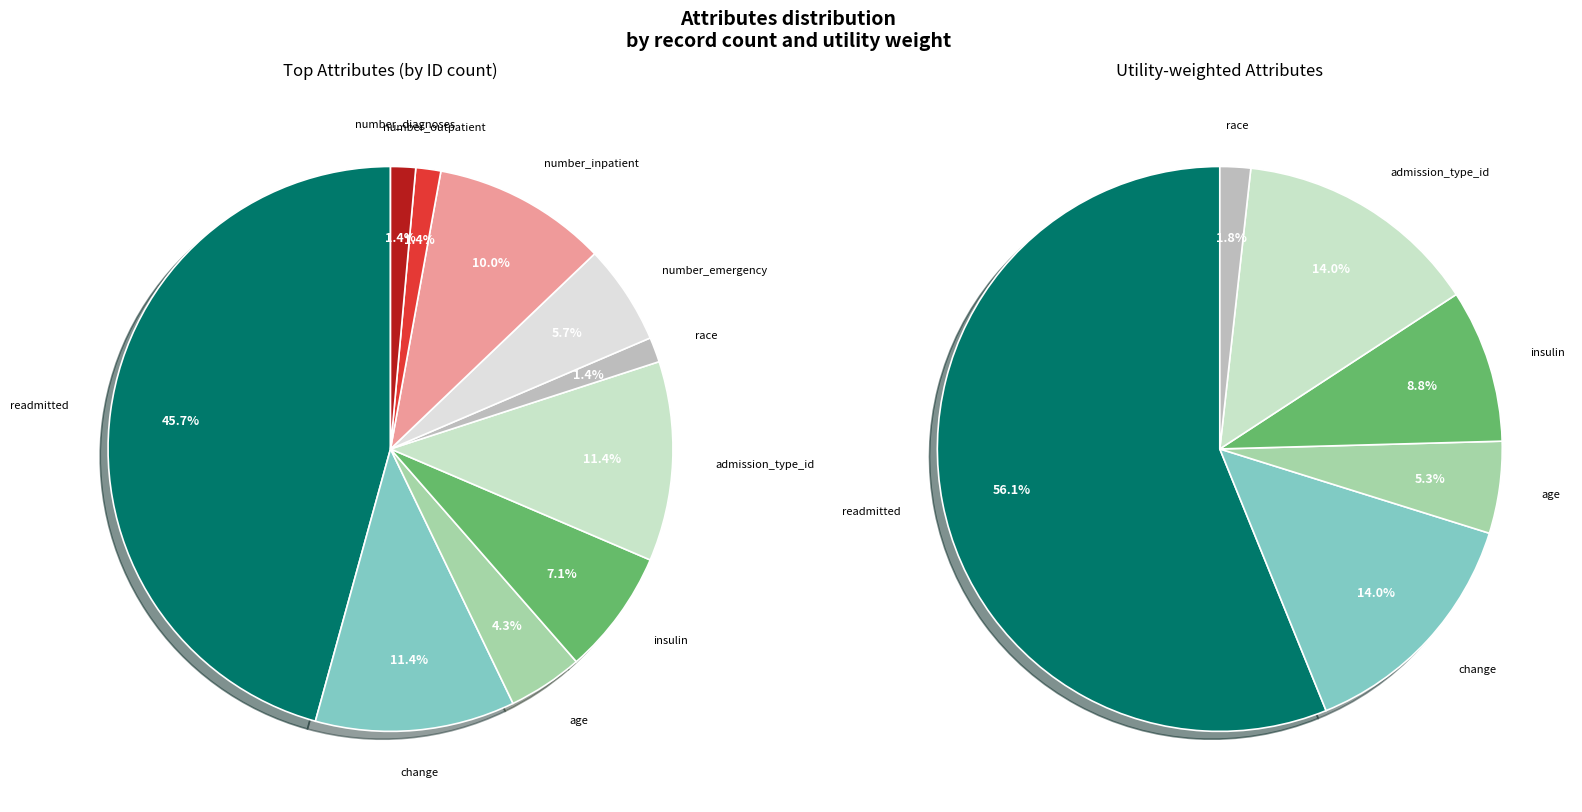

What portion of the pie excludes number_emergency?

94.3%